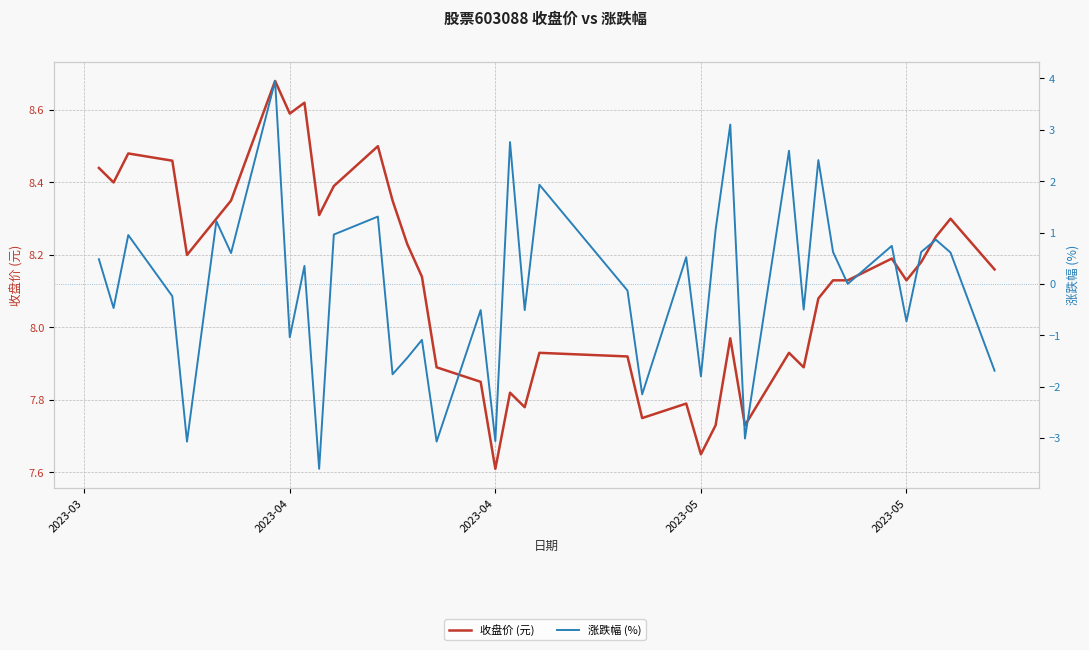

Which series has the largest total across all categories?

收盘价 (元)